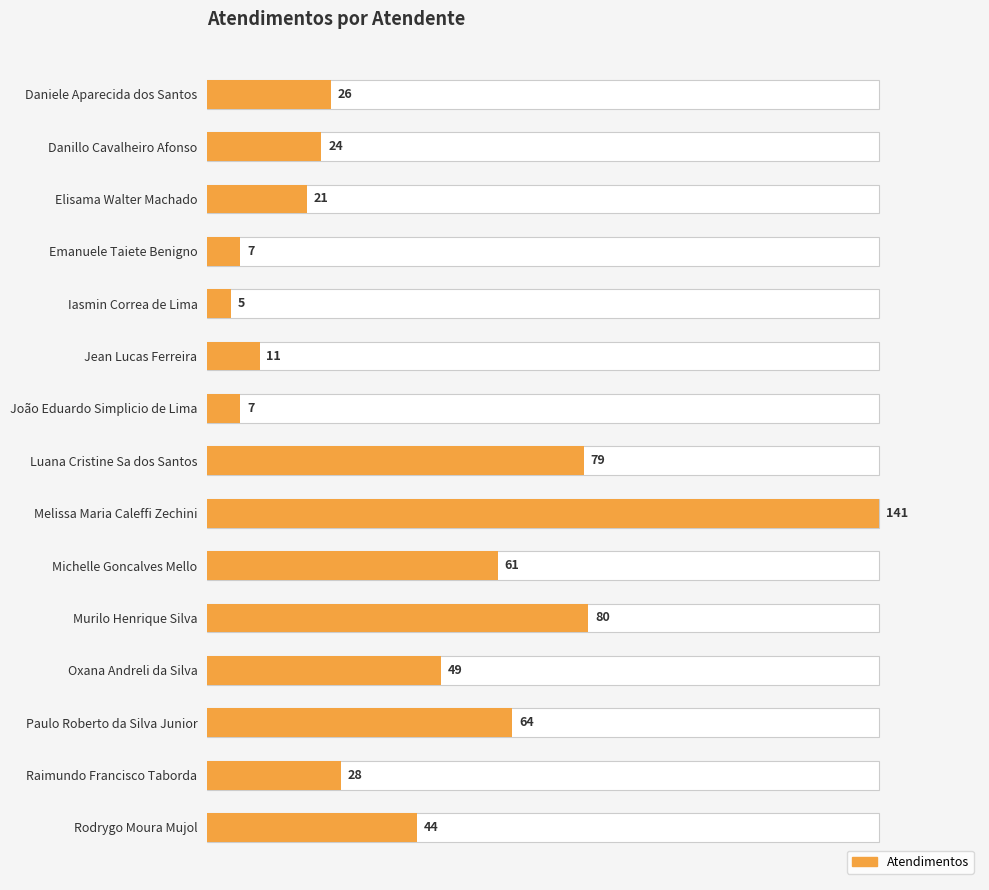

Read the value at Luana Cristine Sa dos Santos, to the nearest 50.

100